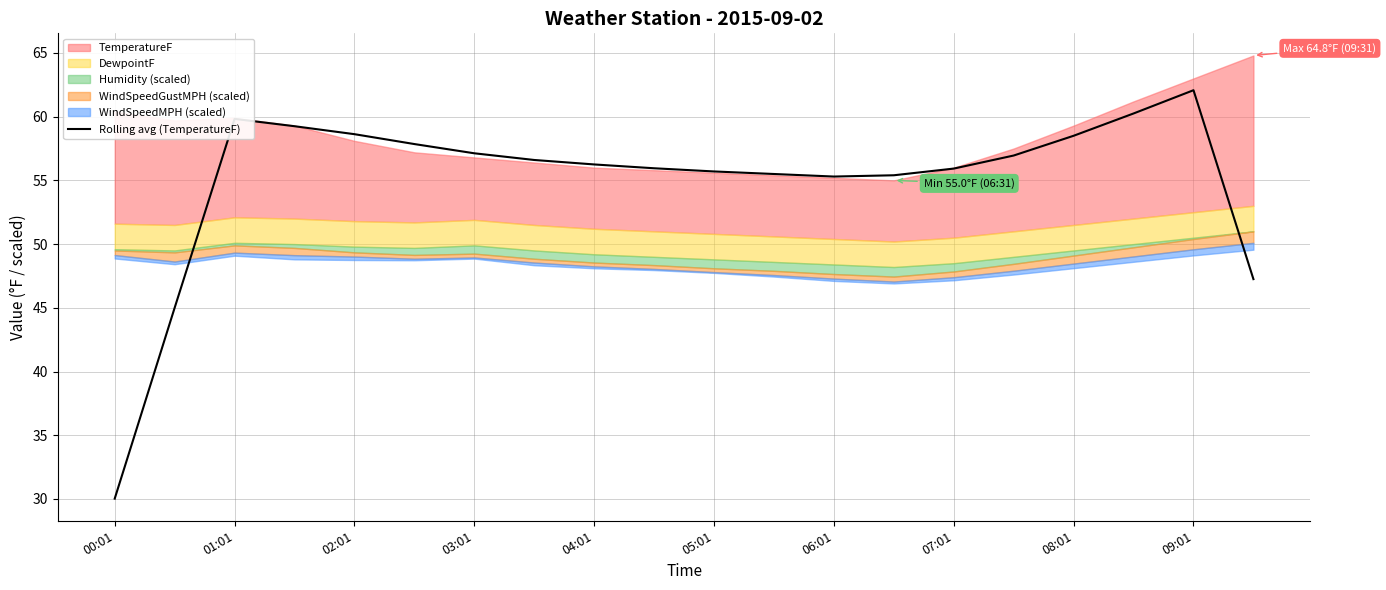

True or false: the data has more than 2 interior local peaks.

False